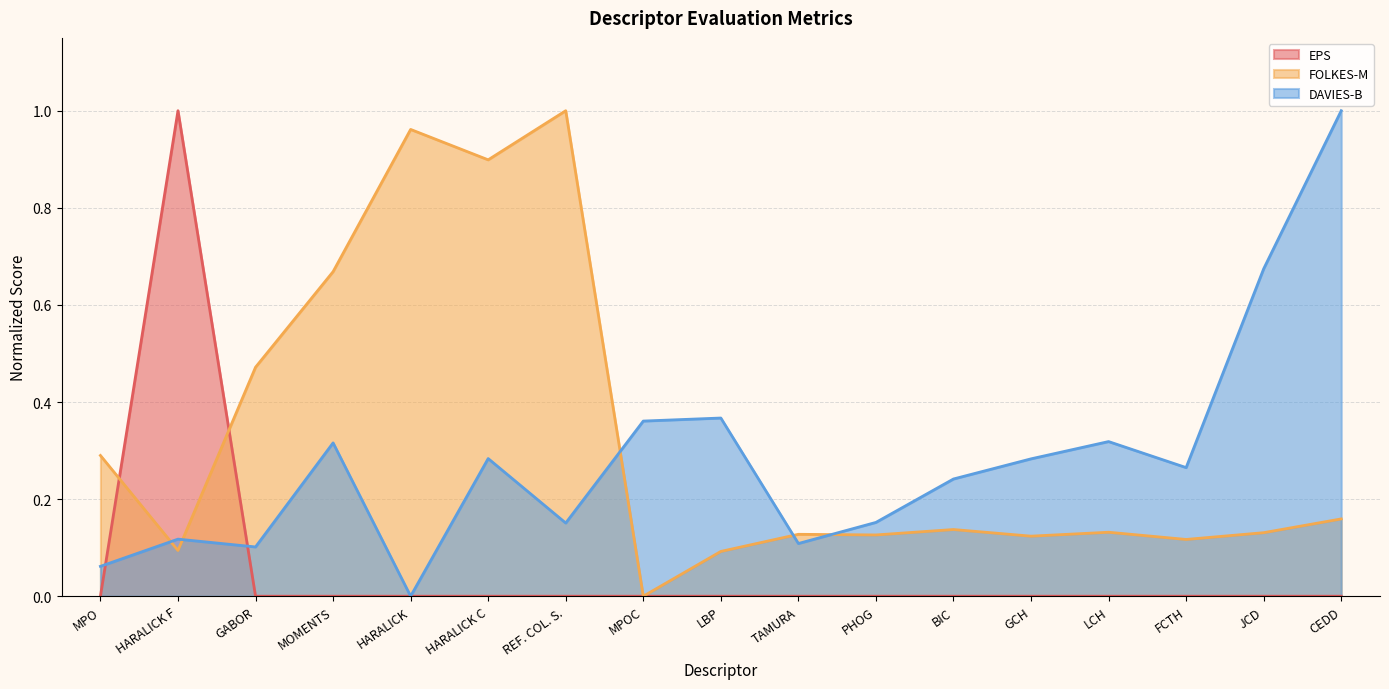

What is the label of the 17th point from the right?

MPO